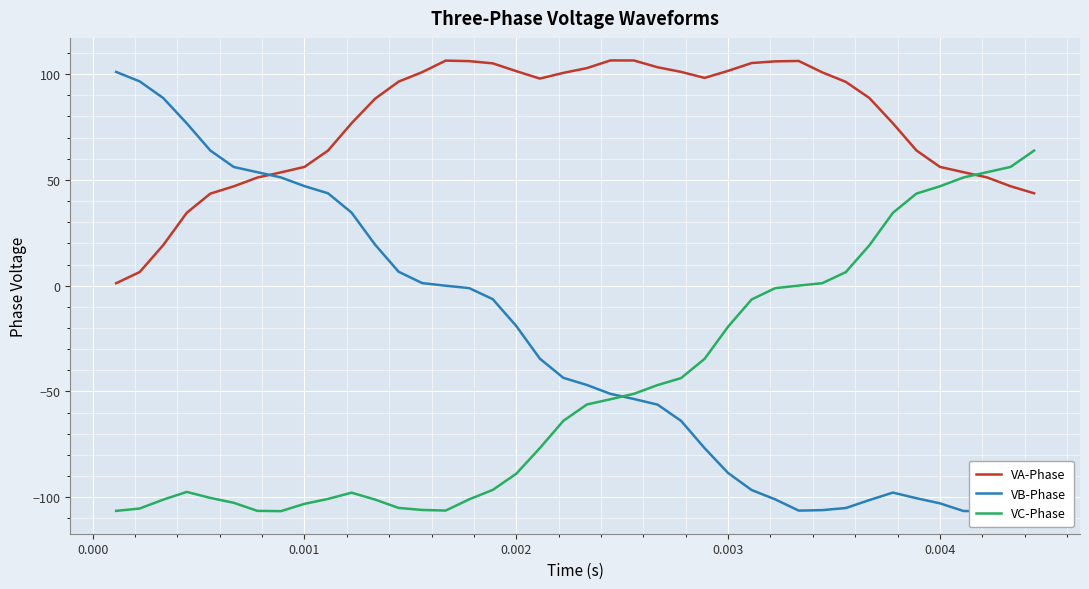

How many intersections are there between VB-Phase and VC-Phase?

1